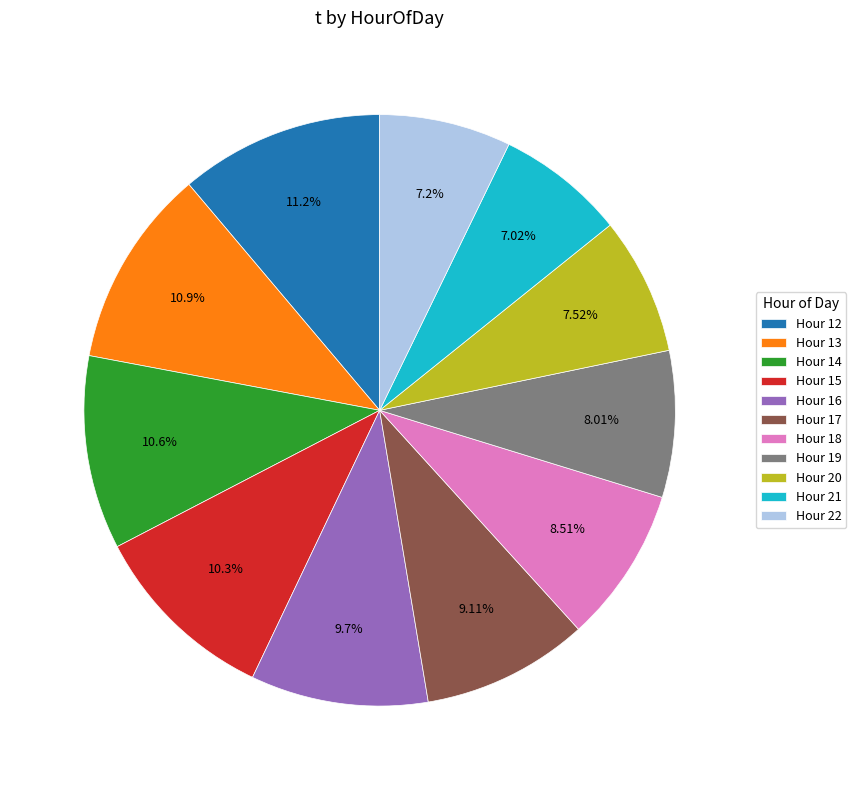

Does Hour 15 account for over 50% of the chart?

No